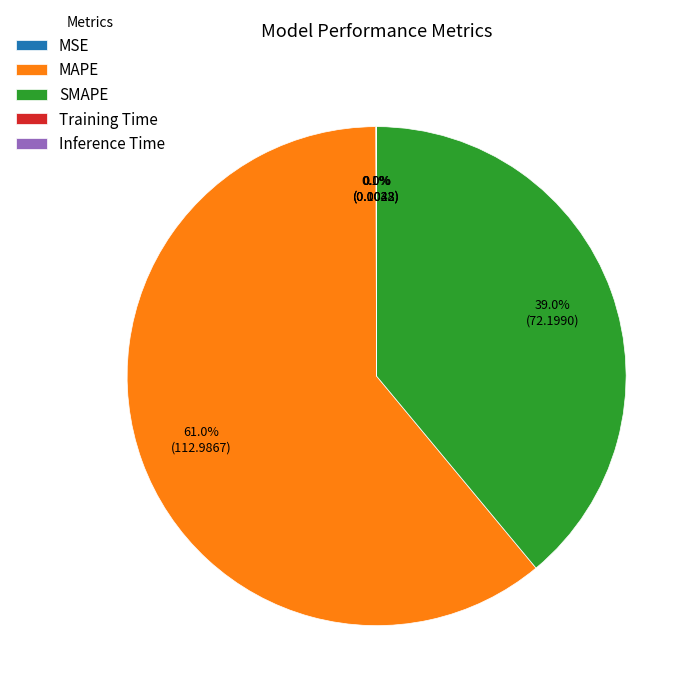

What is the largest slice in the pie chart?

MAPE